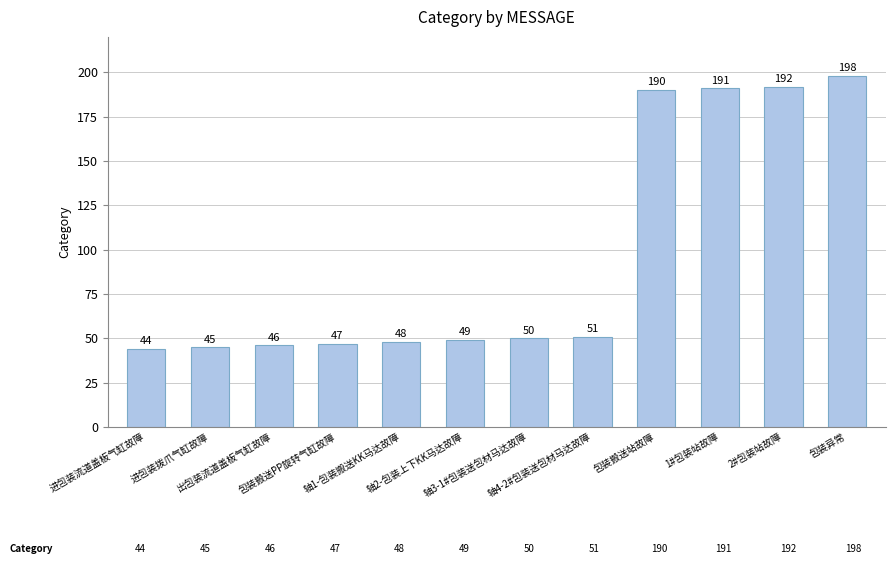

The value at 轴4-2#包装送包材马达故障 is 51. True or false?

True